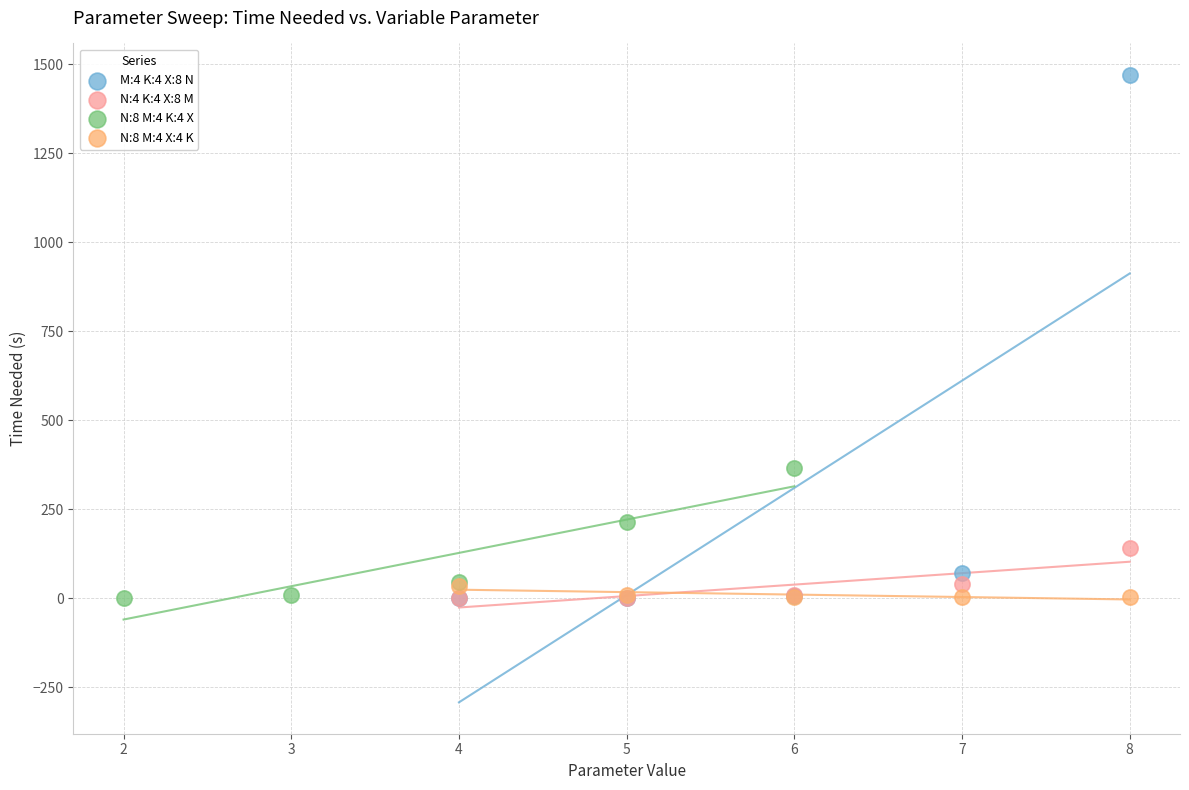

Which series has the widest spread of Y values?

M:4 K:4 X:8 N